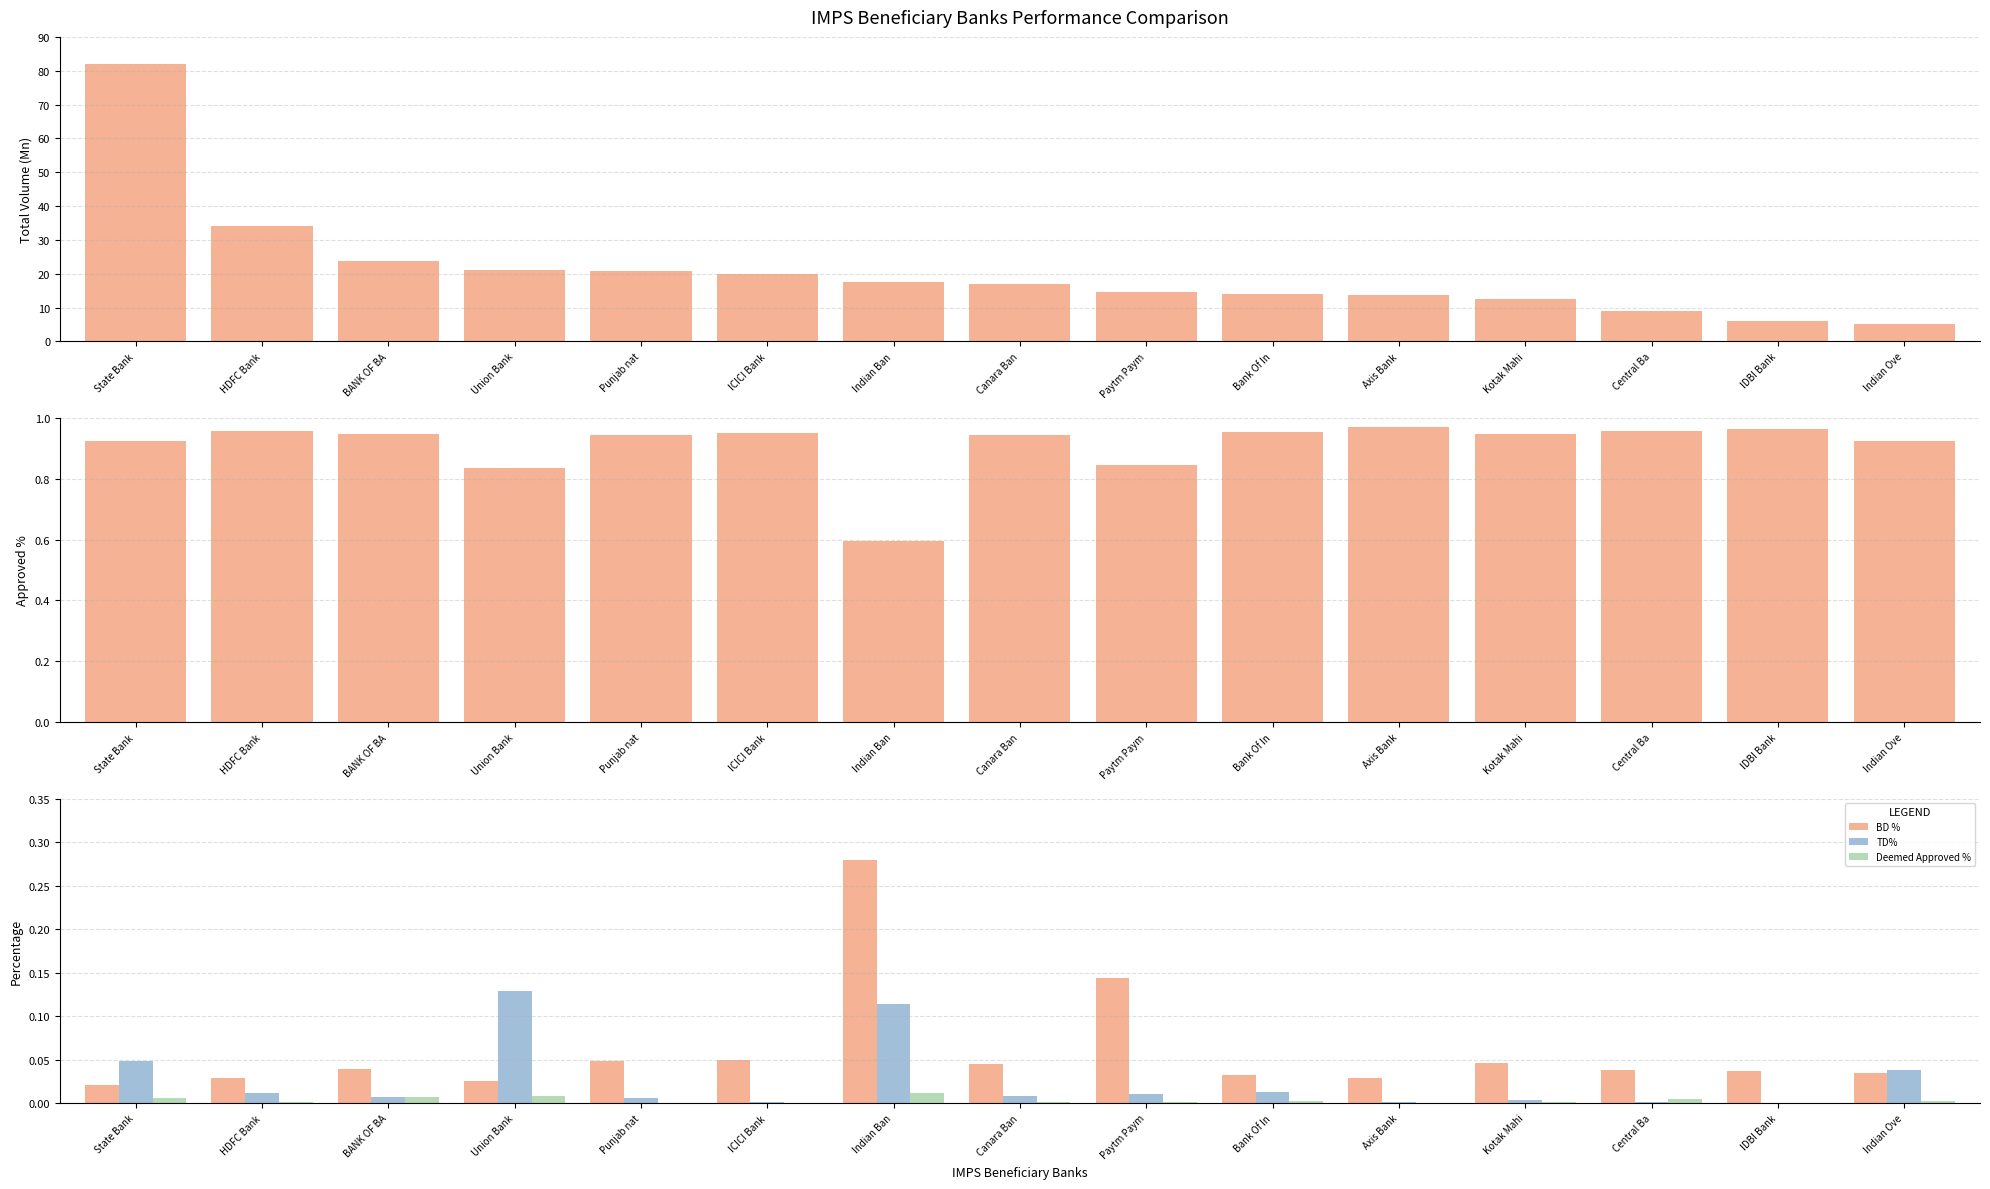

At how many categories does at least one series exceed 27?

2